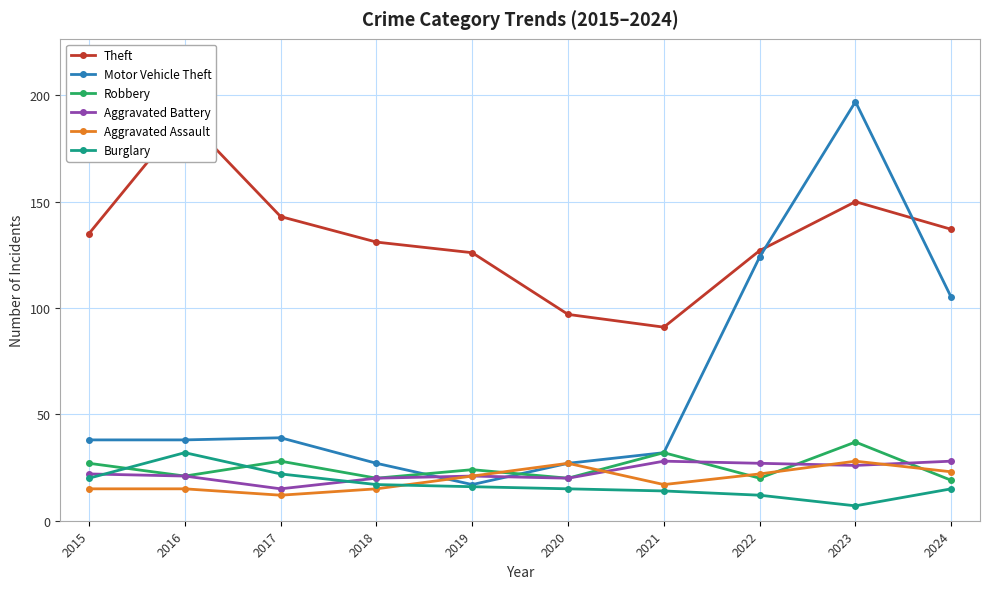

Between 2017 and 2020, which series saw the biggest shift?

Theft